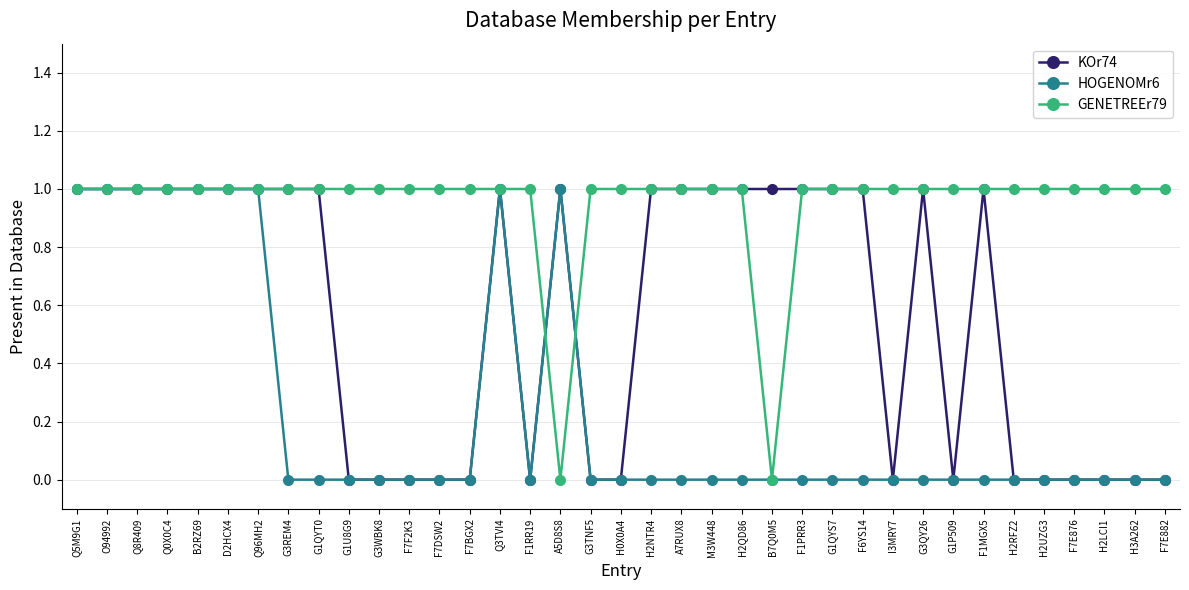

What is the value of the GENETREEr79 point at the 14th from the left?

1